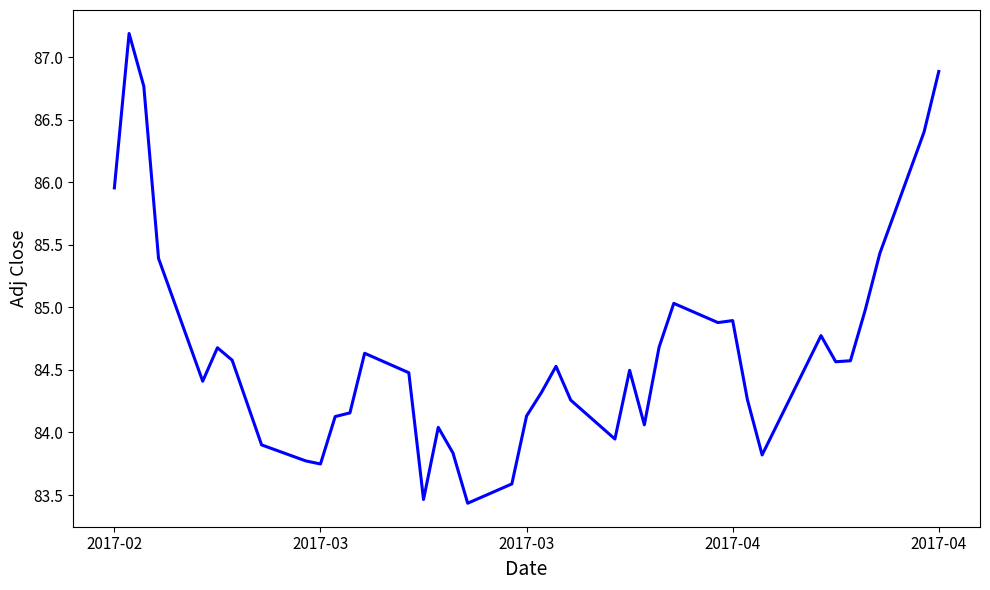

What is the minimum value shown in the chart?

83.4